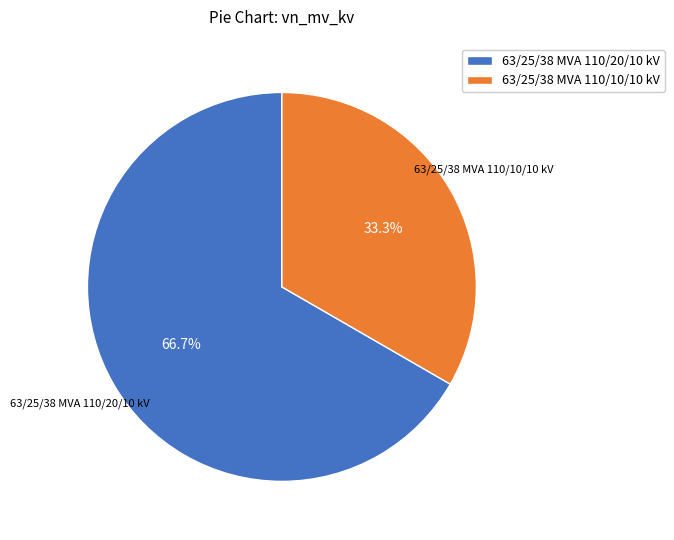

To the nearest percent, what is the difference between the largest and smallest slice percentages?

33%